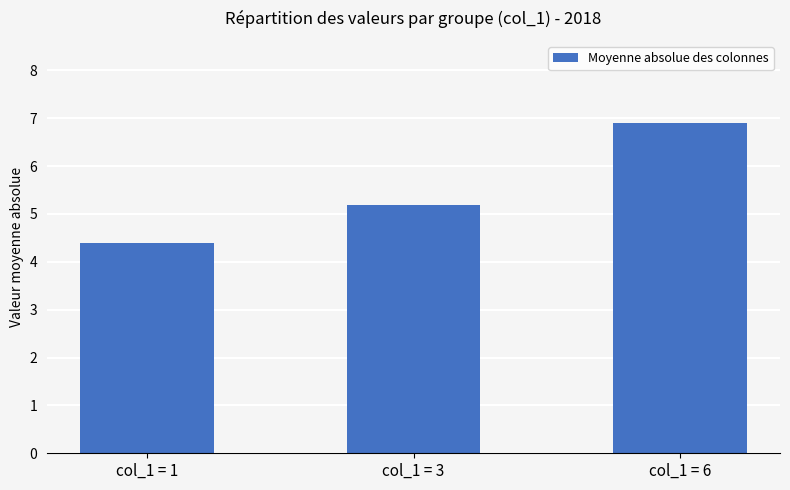

What value does the data have at col_1 = 1?

4.4